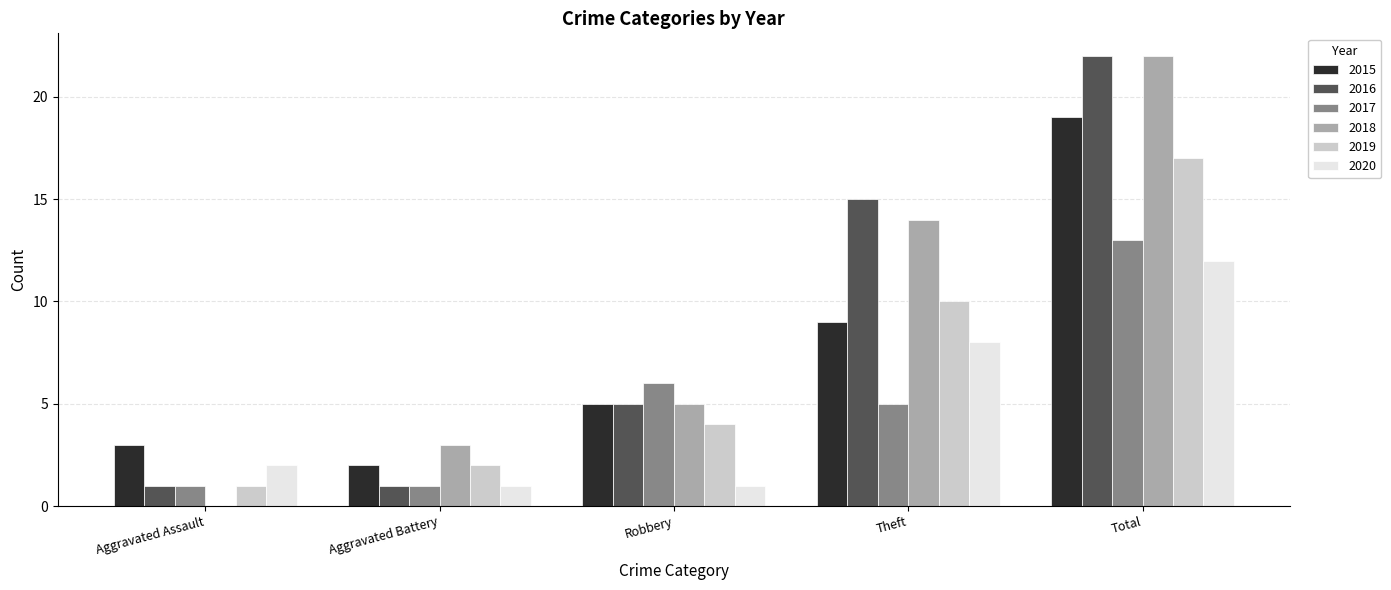

What is the total value across all series at Theft?

61